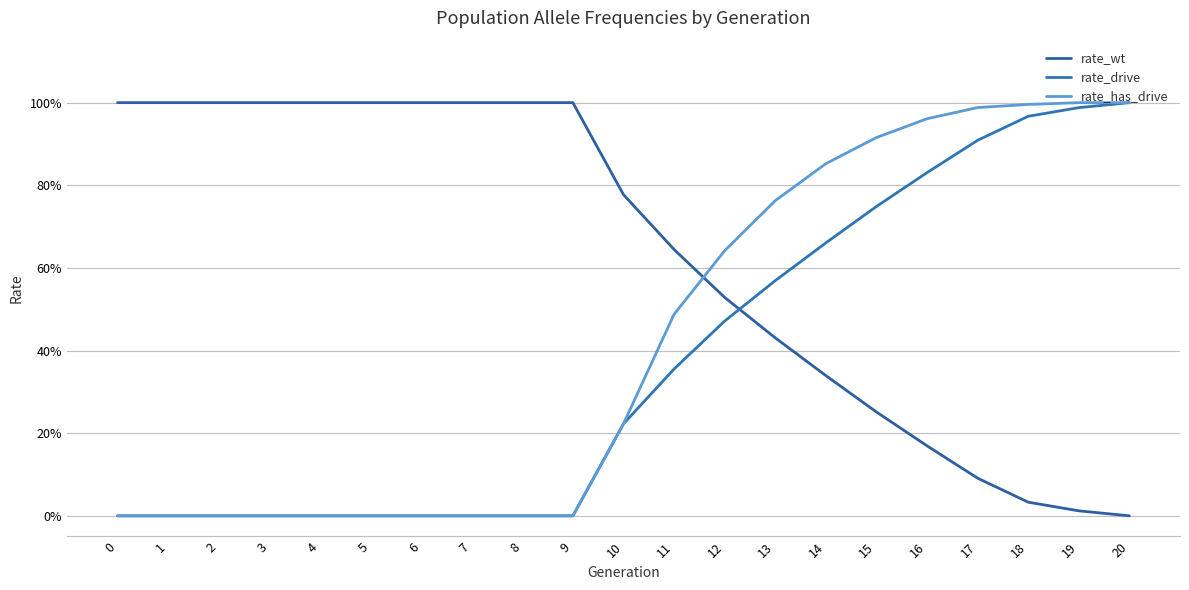

Does the chart have visible grid lines?

Yes